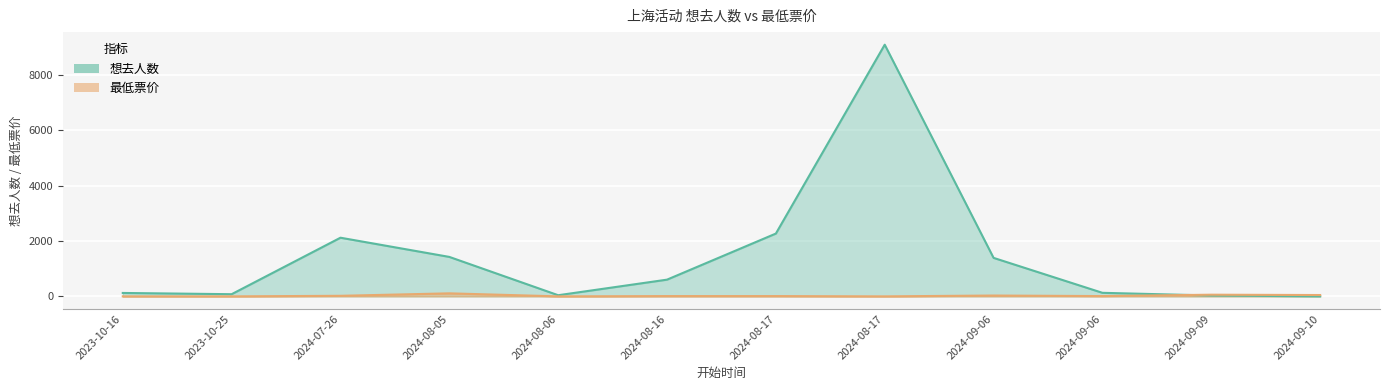

Which series changed the most between 2024-07-26 and 2024-09-06?

想去人数